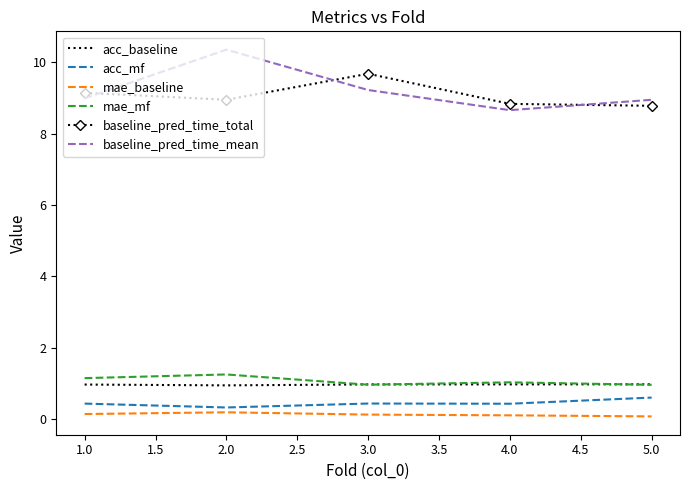

True or false: mae_baseline and baseline_pred_time_mean cross at least once.

False